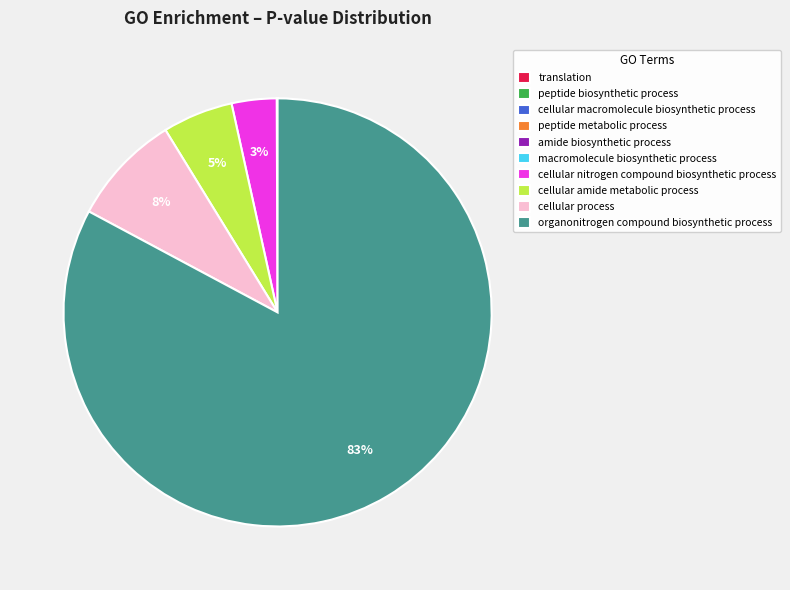

To the nearest percent, what is the average slice percentage?

10%